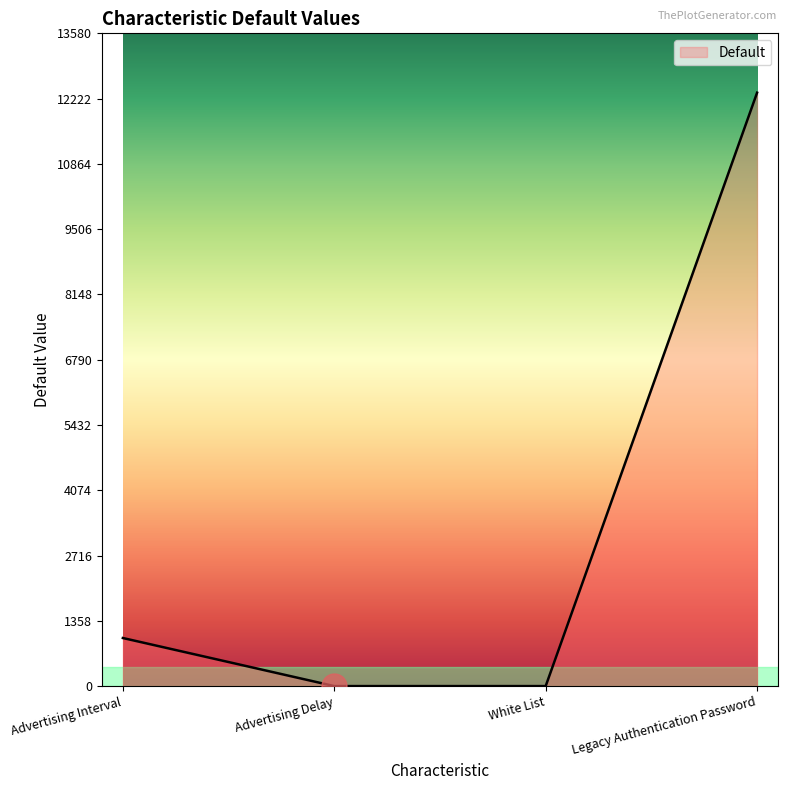

True or false: the data shows 0 at White List.

True